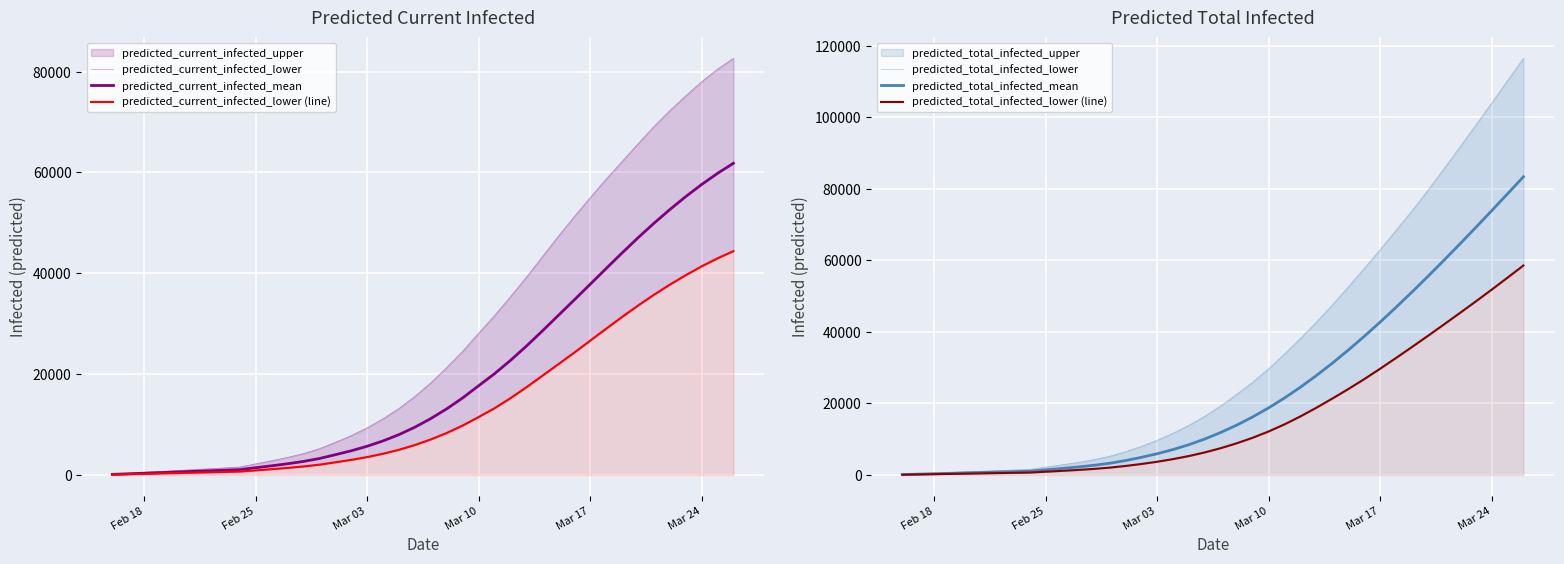

What is the average value of the predicted_total_infected_lower (line) series?

15865